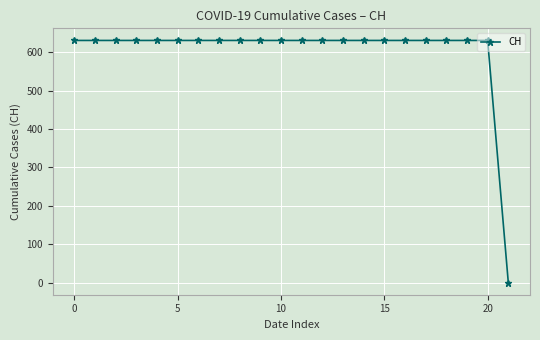

What is the maximum value shown in the chart?

631